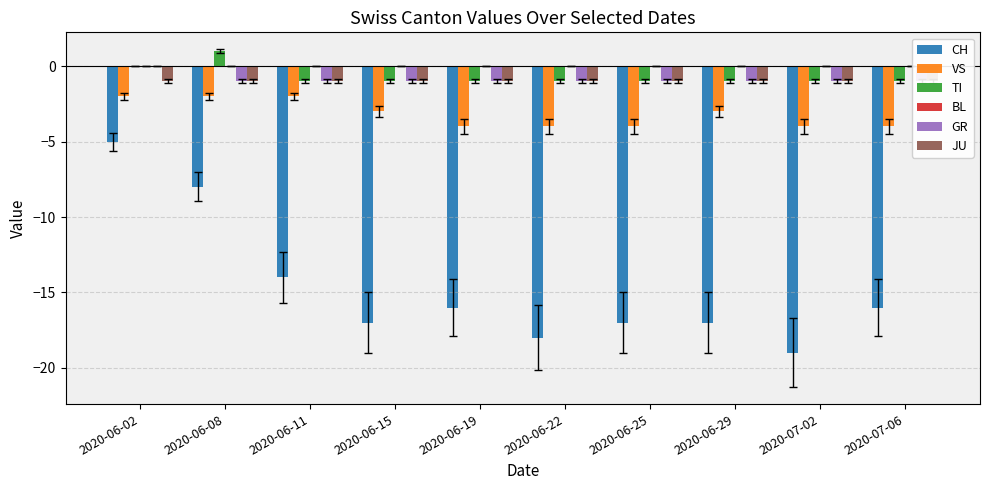

Count the VS values in the range -4 to -2.

10